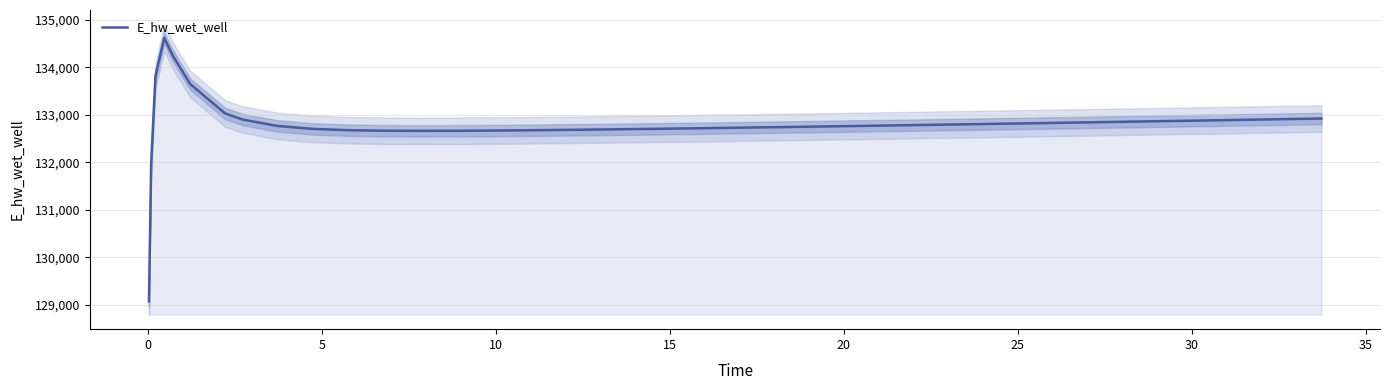

Is this an area chart (filled region under the line)?

No